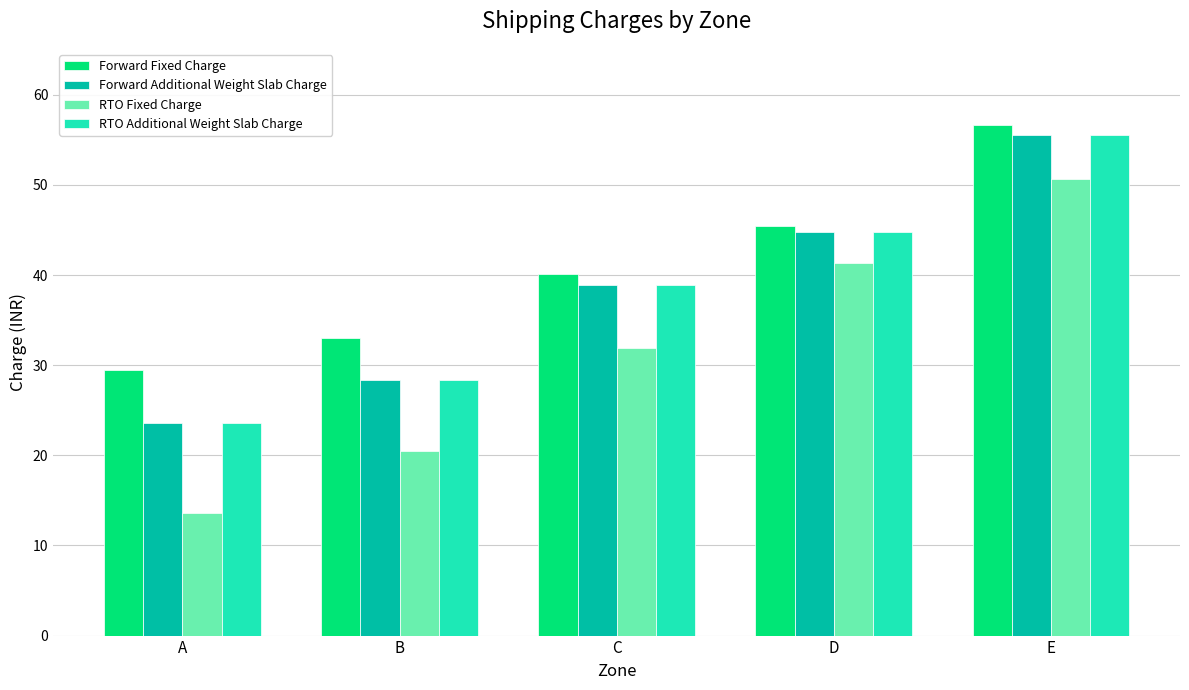

At which label does Forward Fixed Charge first exceed 40?

C